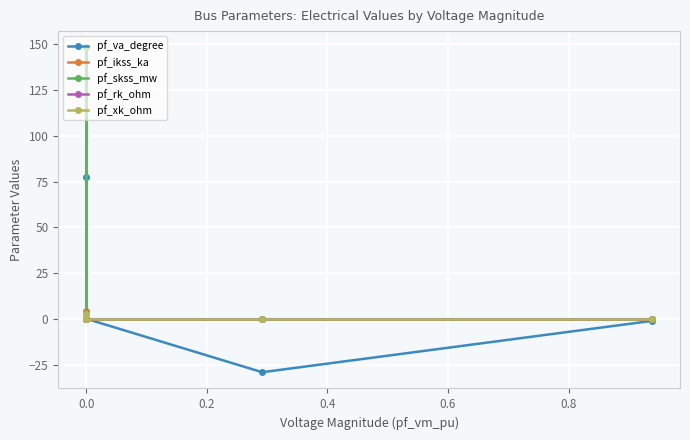

What is the maximum value for pf_xk_ohm?

2.9